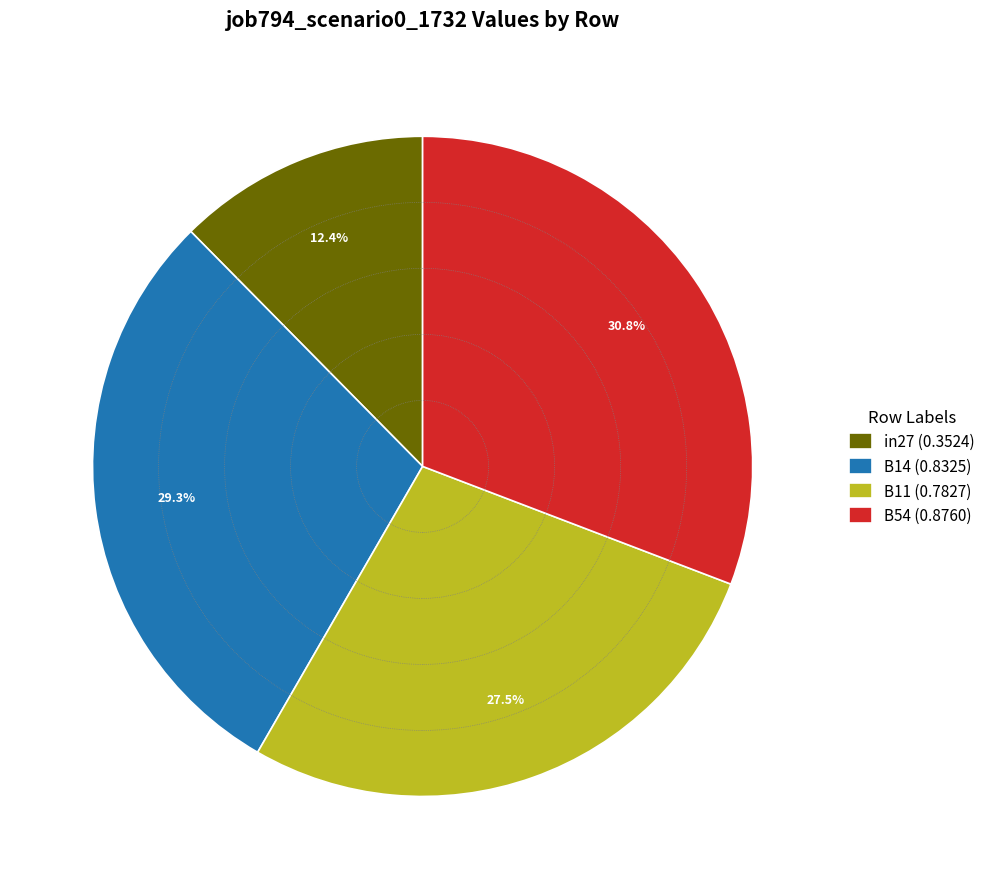

What percentage do B11 (0.7827) and B54 (0.8760) together represent?

58.3%